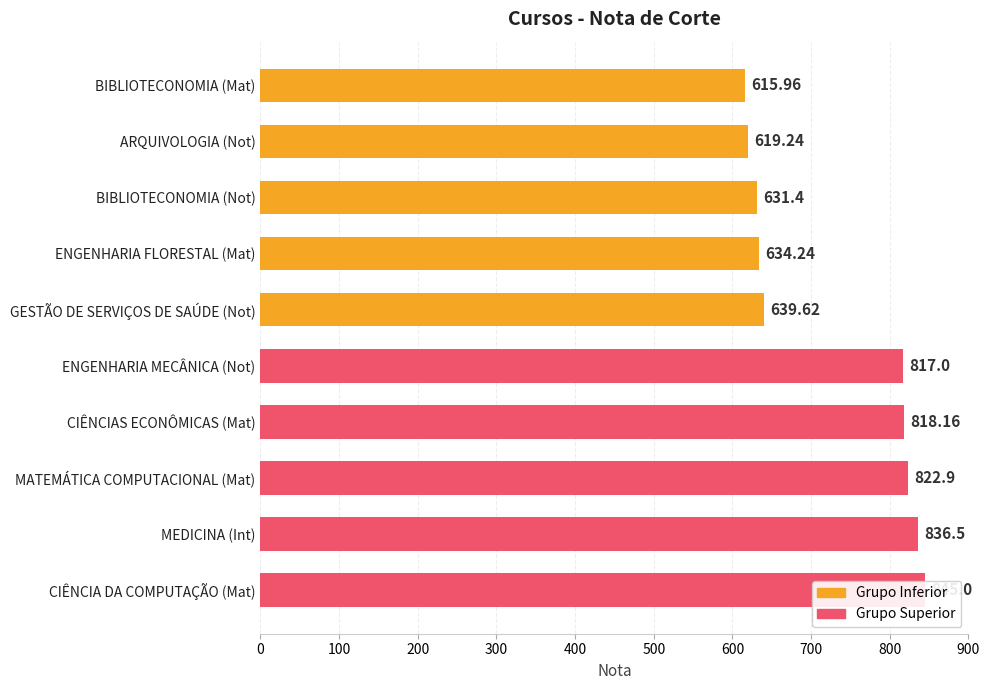

Reading right to left, list all the values displayed in this chart.

845.0	836.5	822.9	818.2	817.0	639.6	634.2	631.4	619.2	616.0